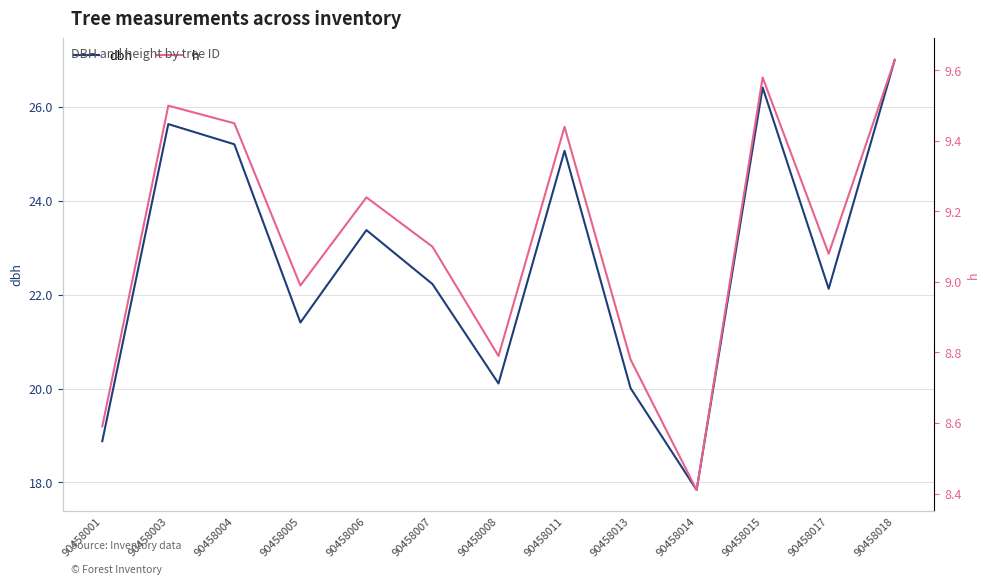

What is the sum of all h values?

118.6